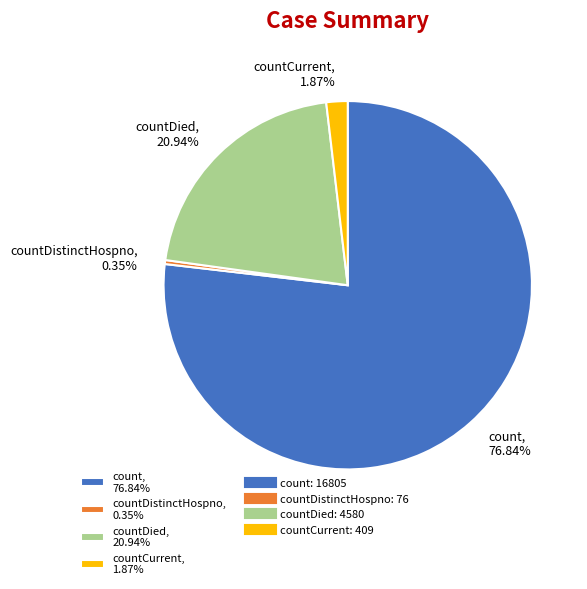

Which category accounts for the majority?

count, 76.84%